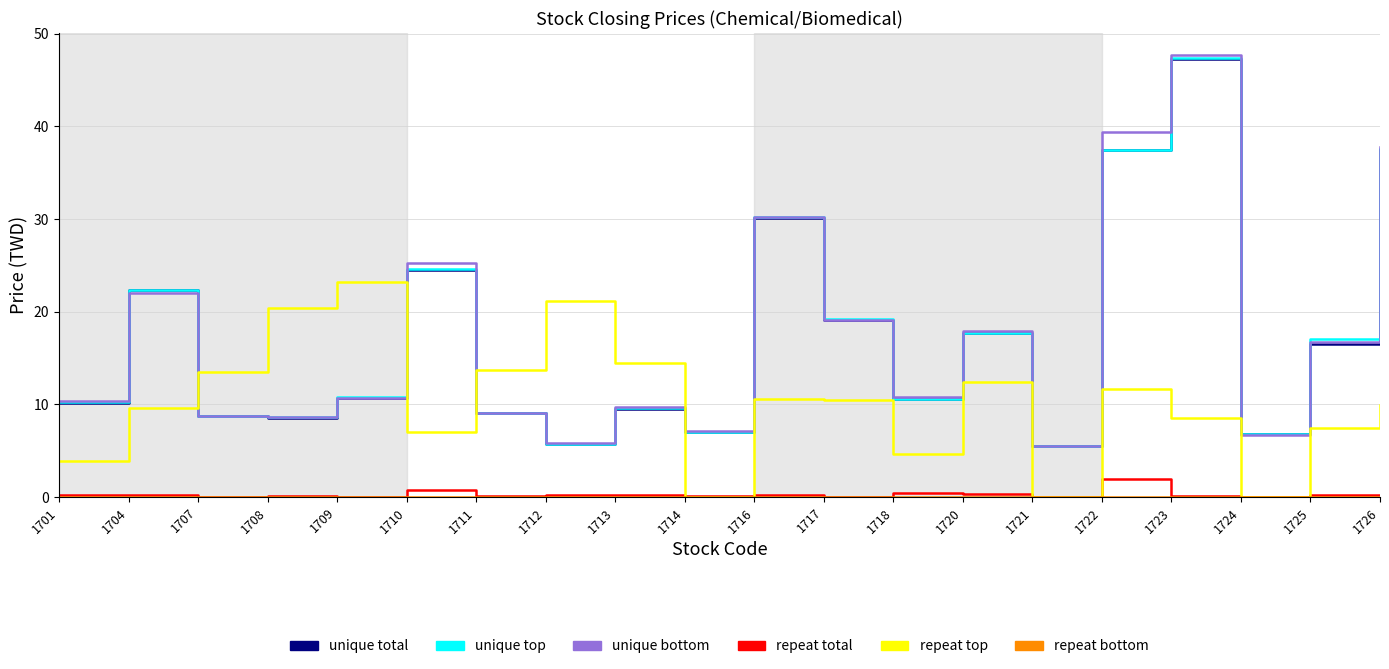

Between 1709 and 1724, which series saw the biggest shift?

repeat top